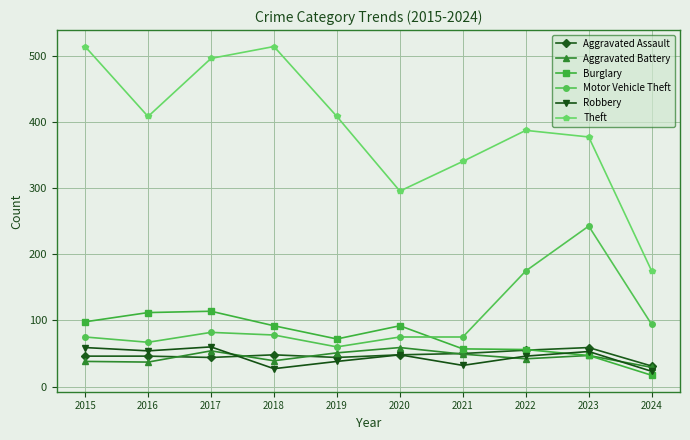

Does the chart have visible grid lines?

Yes